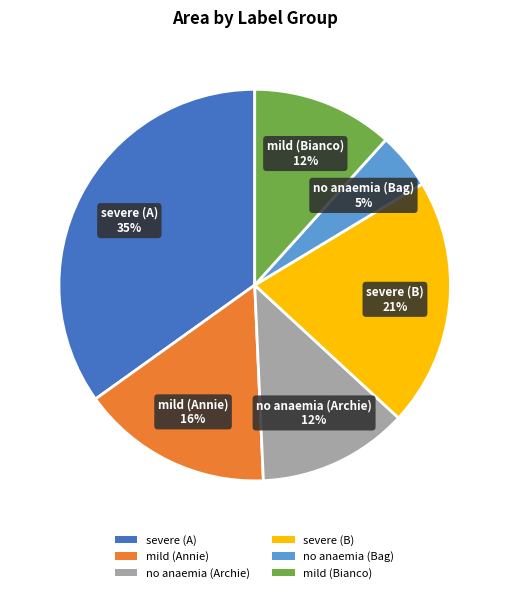

Between severe (A) and mild (Bianco), which is larger?

severe (A)